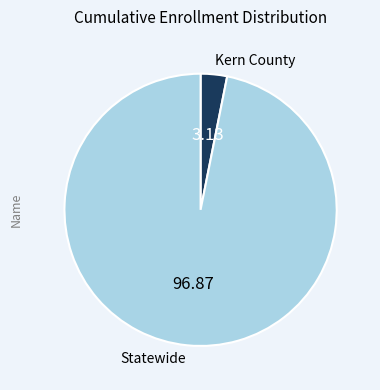

How many slices are in this pie chart?

2